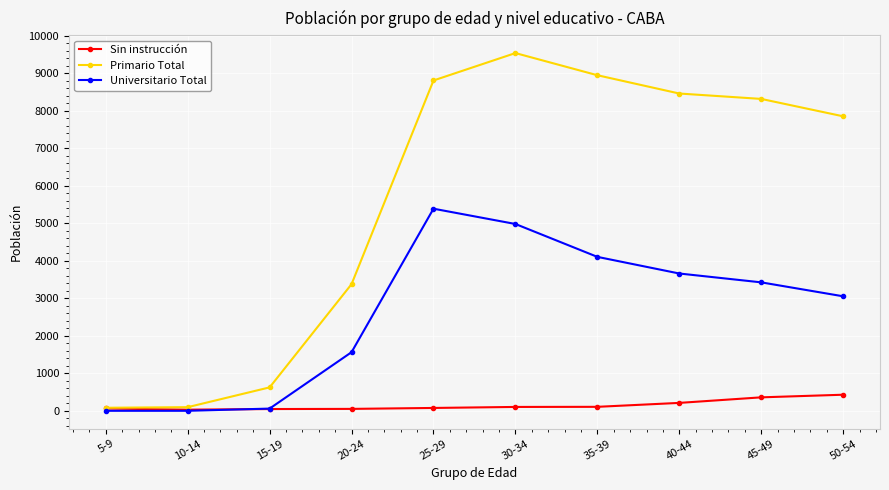

At how many categories does at least one series exceed 2166?

7